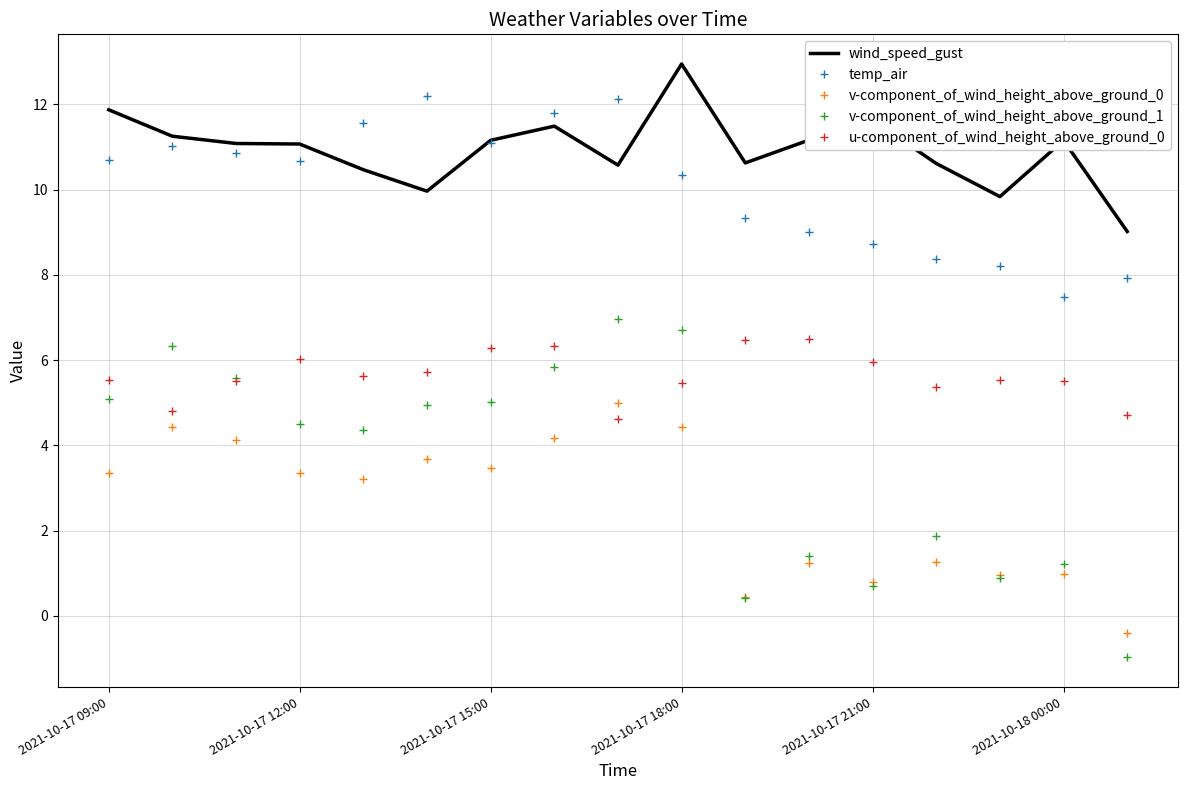

What are all the series names shown in the legend?

wind_speed_gust, temp_air, v-component_of_wind_height_above_ground_0, v-component_of_wind_height_above_ground_1, u-component_of_wind_height_above_ground_0